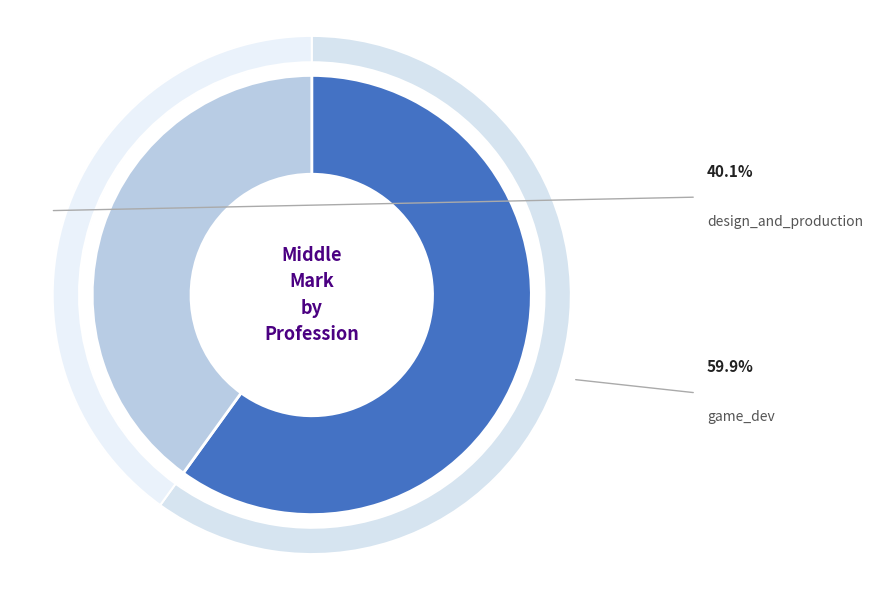

What is the total percentage of design_and_production and game_dev?

100.0%